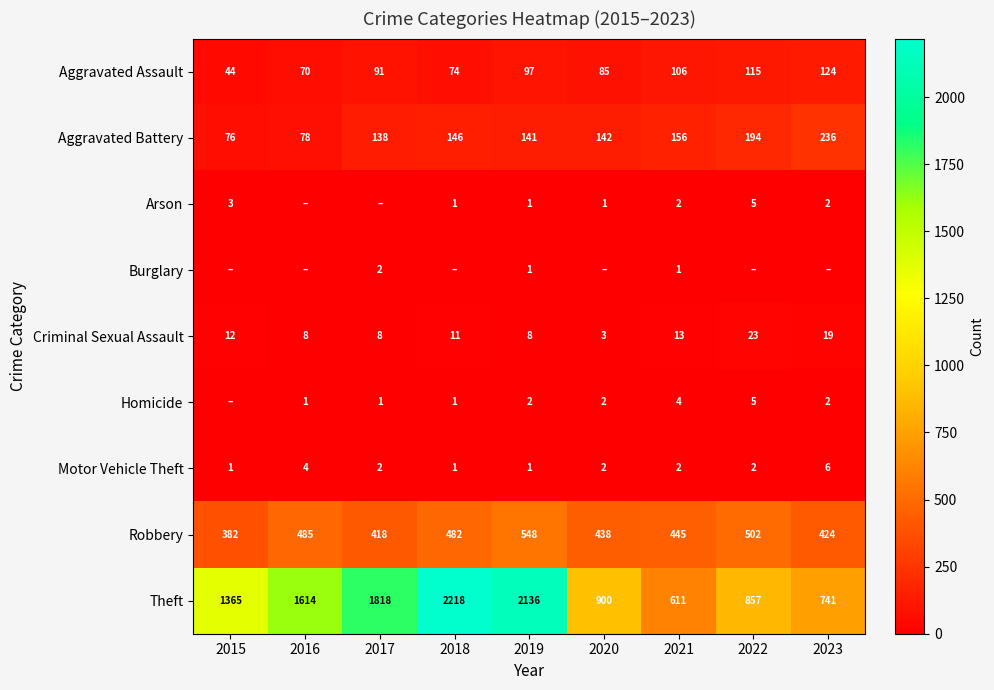

Rank the categories by Robbery value from highest to lowest.

2019, 2022, 2016, 2018, 2021, 2020, 2023, 2017, 2015